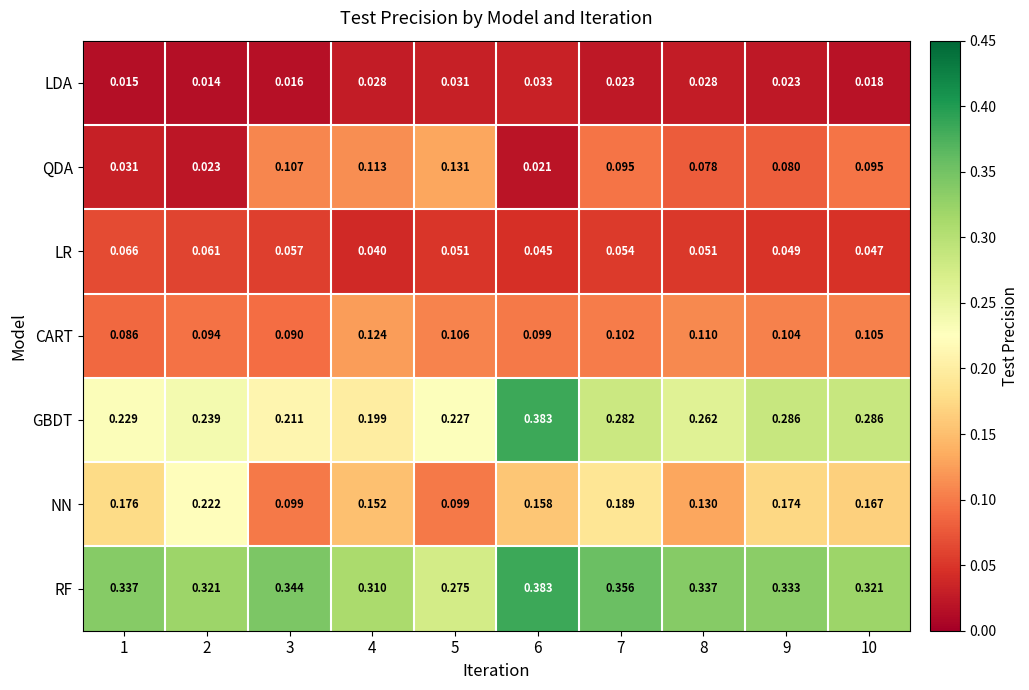

Between 5 and 7, which series saw the biggest shift?

NN